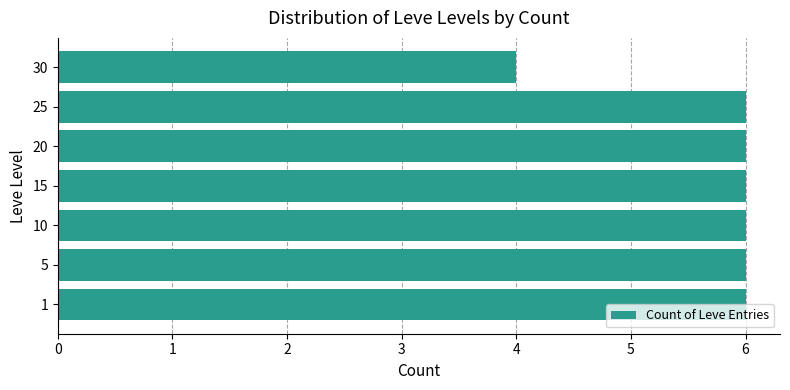

Reading top to bottom, transcribe all the data shown in this chart.

4	6	6	6	6	6	6